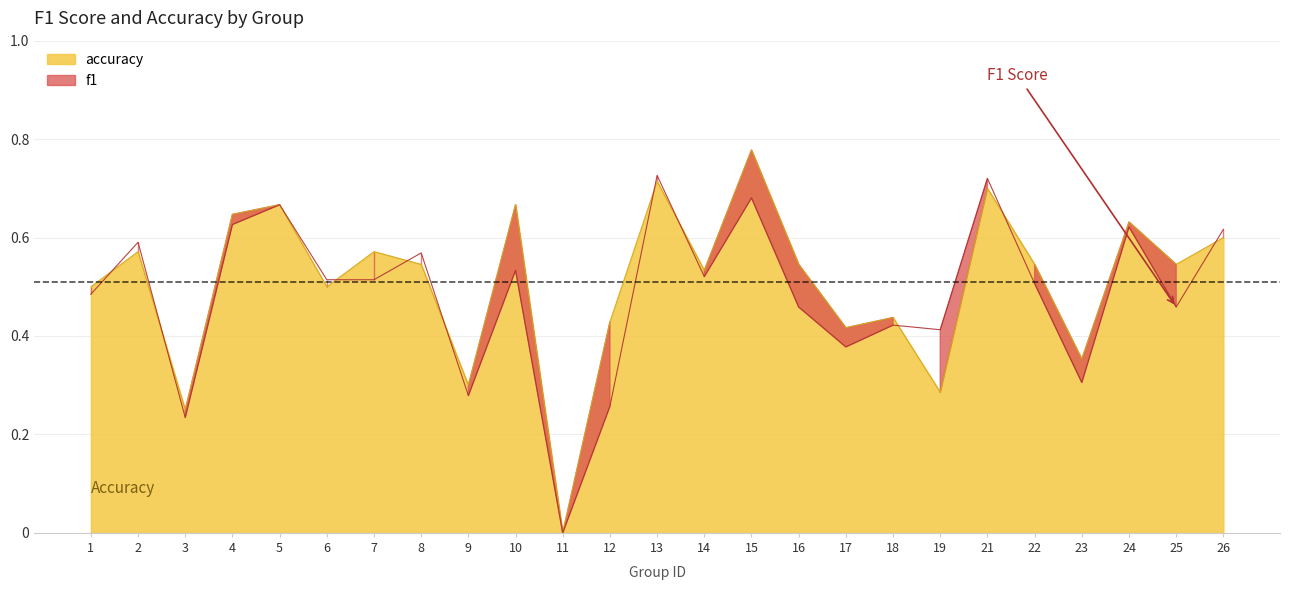

Count the accuracy values in the range 0 to 1.

25